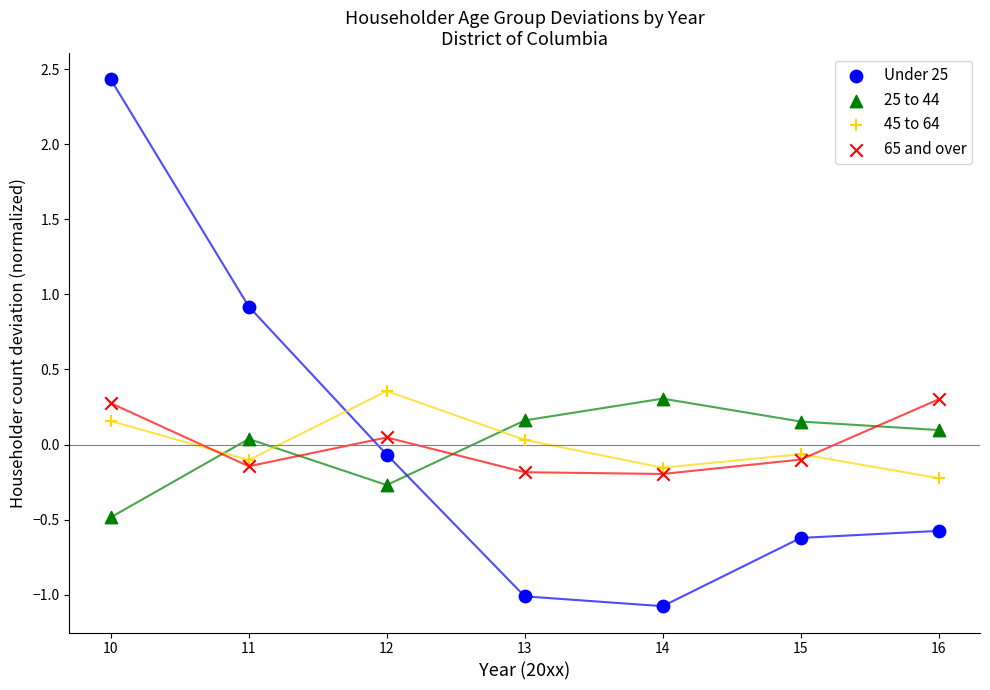

Which series reaches the minimum Y coordinate?

Under 25